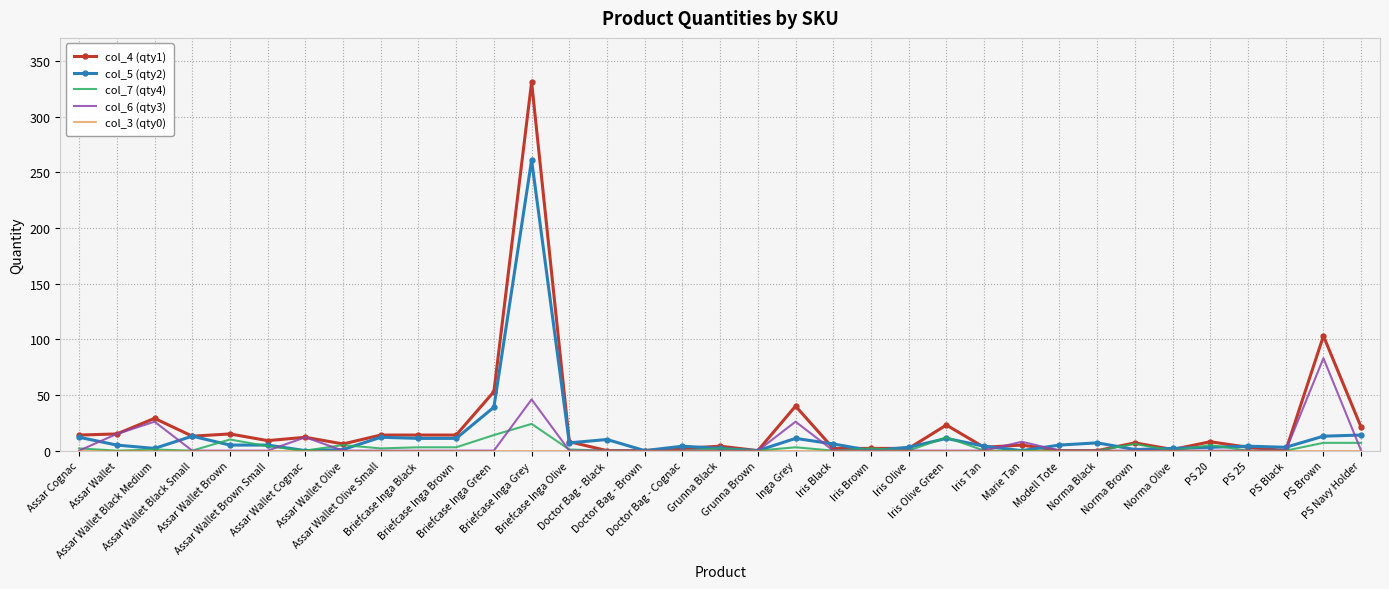

Which series has the widest spread of values?

col_4 (qty1)